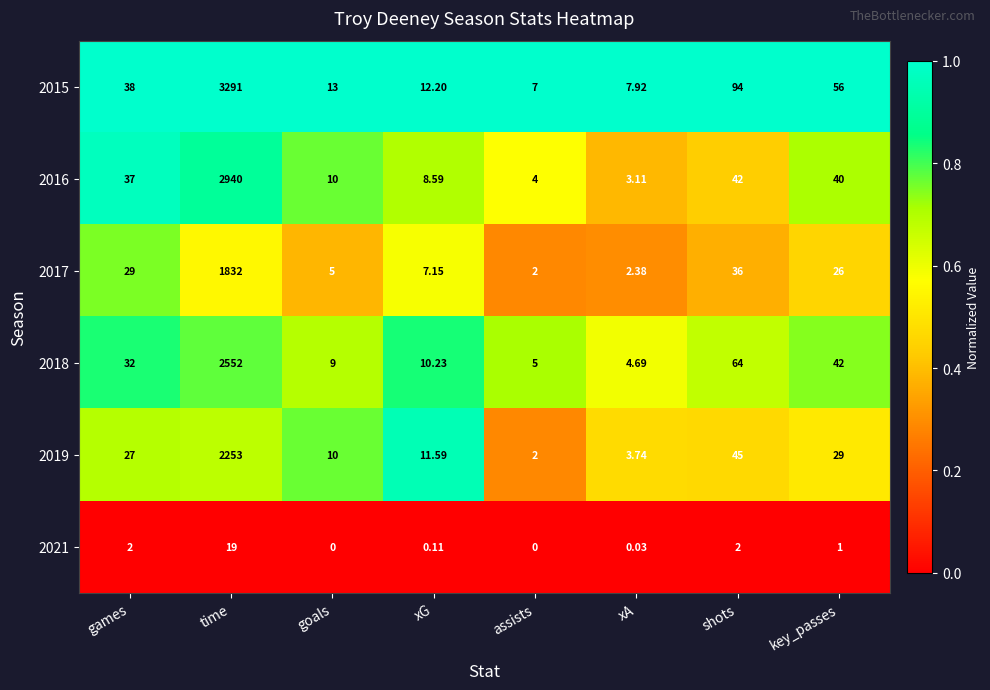

Rank the categories by 2015 value from highest to lowest.

time, shots, key_passes, games, goals, xG, xA, assists